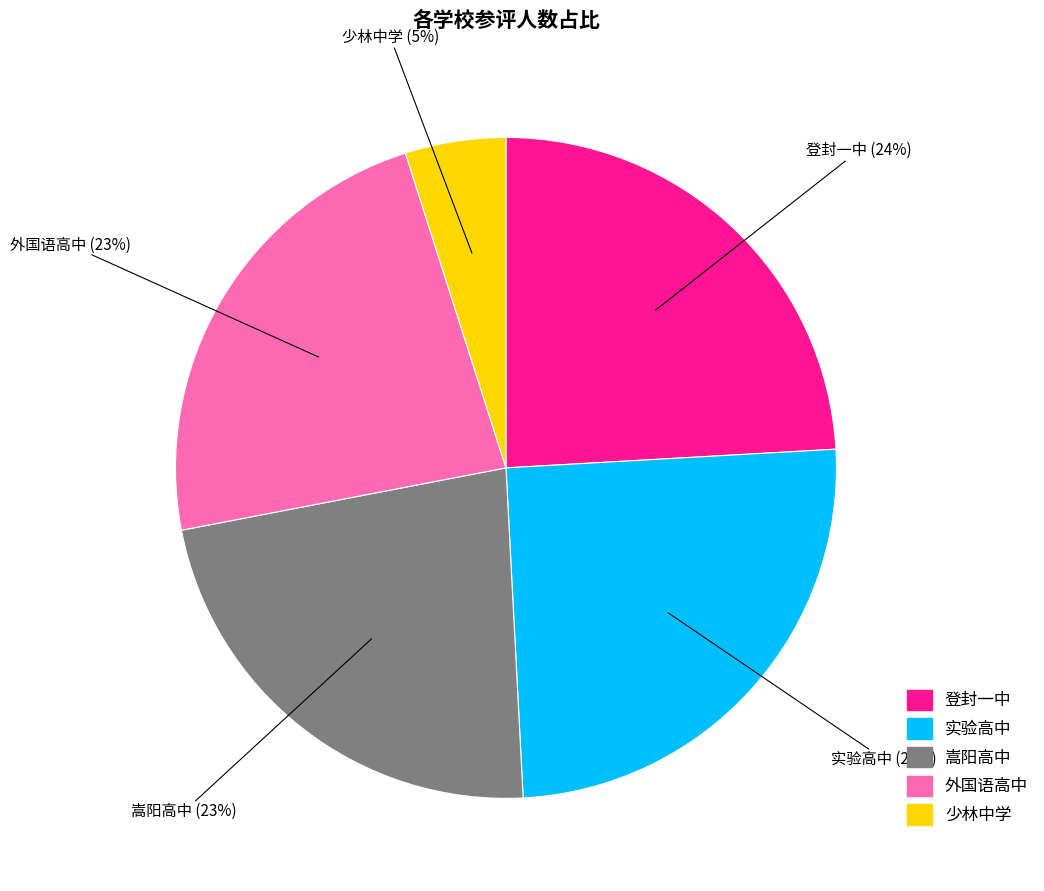

To the nearest percent, what is the difference between the 实验高中 and 嵩阳高中 slice percentages?

2%